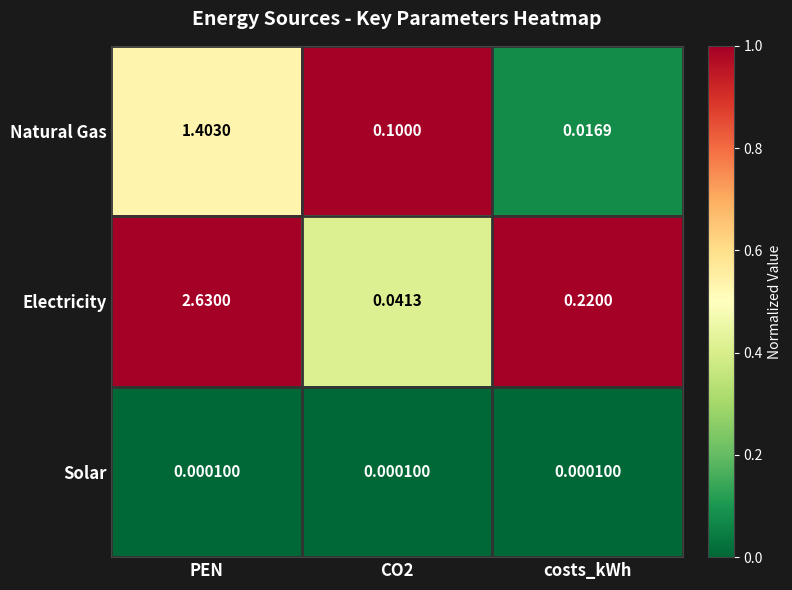

Which series has the widest spread of values?

Electricity